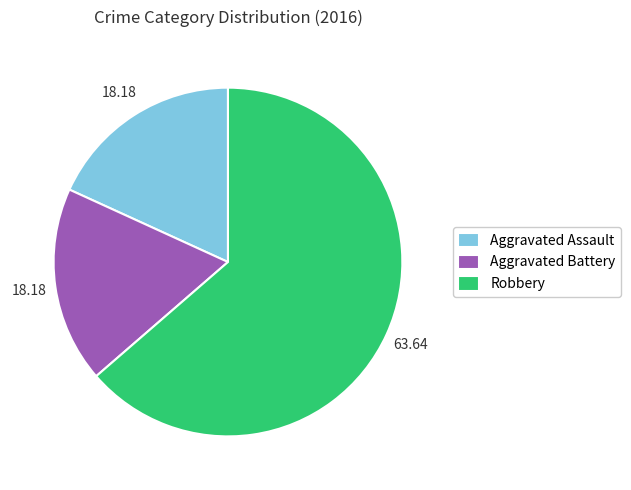

What is the ratio of the value at Robbery to the value at Aggravated Assault?

3.5